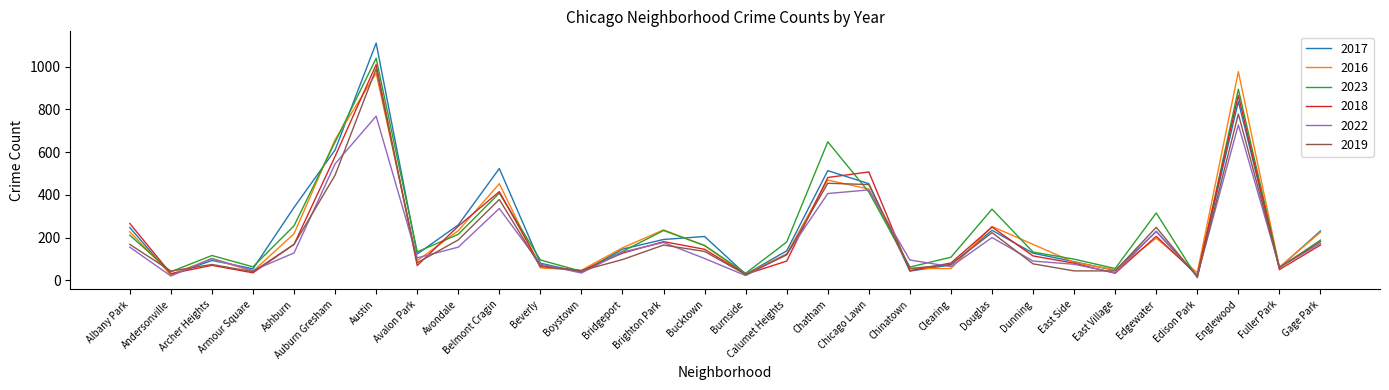

Is the value of 2017 at Clearing greater than the value of 2016 at Brighton Park?

No